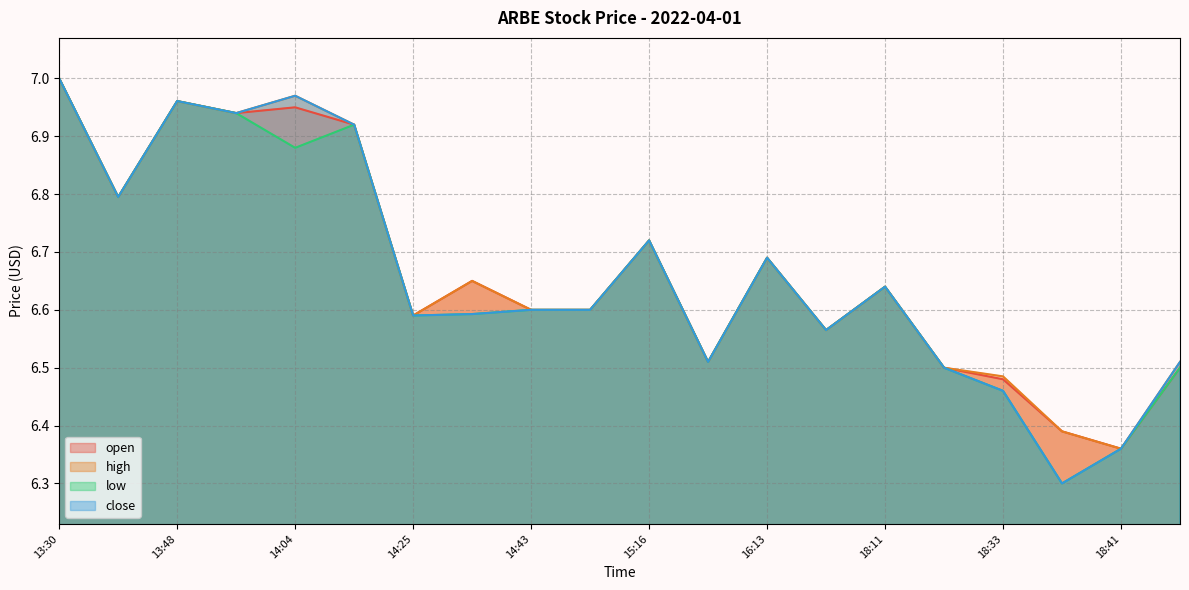

Reading left to right, list all the values displayed in this chart.

open: 7.0	6.8	7.0	6.9	7.0	6.9	6.6	6.7	6.6	6.6	6.7	6.5	6.7	6.6	6.6	6.5	6.5	6.4	6.4	6.5
high: 7.0	6.8	7.0	6.9	7.0	6.9	6.6	6.7	6.6	6.6	6.7	6.5	6.7	6.6	6.6	6.5	6.5	6.4	6.4	6.5
low: 7.0	6.8	7.0	6.9	6.9	6.9	6.6	6.6	6.6	6.6	6.7	6.5	6.7	6.6	6.6	6.5	6.5	6.3	6.4	6.5
close: 7.0	6.8	7.0	6.9	7.0	6.9	6.6	6.6	6.6	6.6	6.7	6.5	6.7	6.6	6.6	6.5	6.5	6.3	6.4	6.5